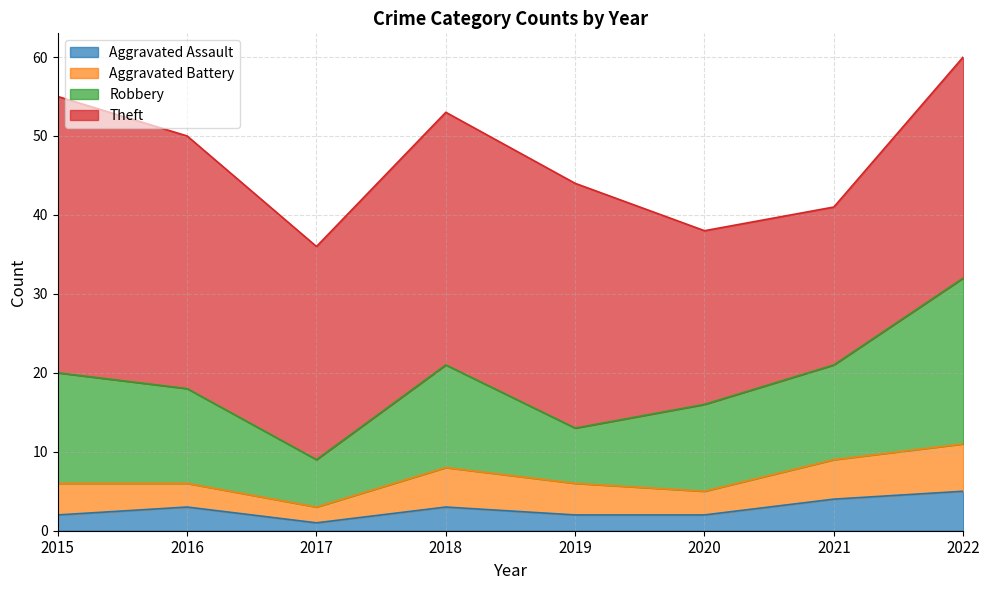

What is the sum of the Aggravated Assault values at 2019 and 2015?

4